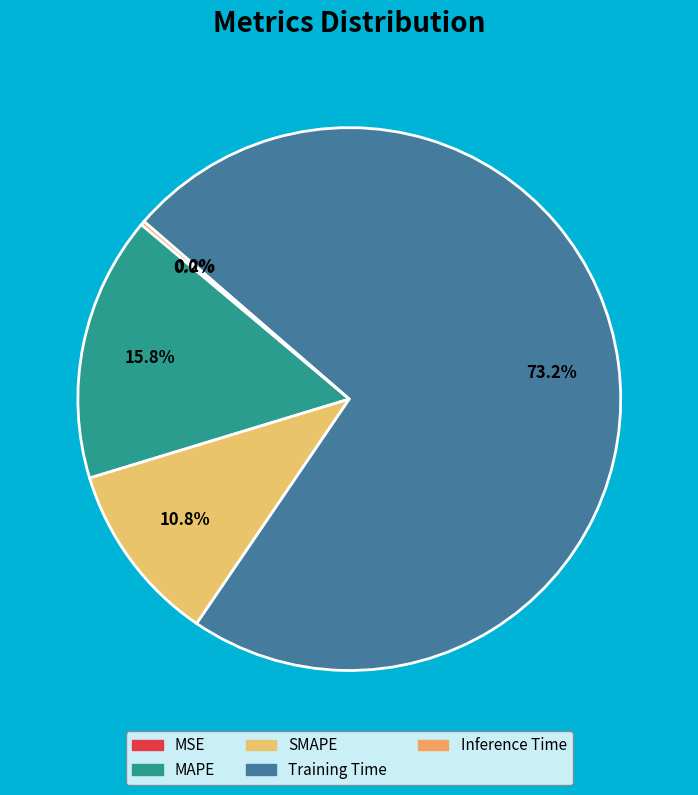

To the nearest percent, what is the difference between the largest and smallest slice percentages?

73%